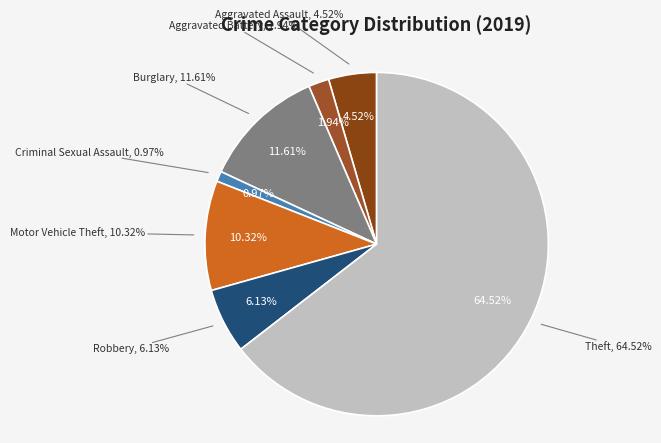

True or false: Theft accounts for 65% of the total.

True